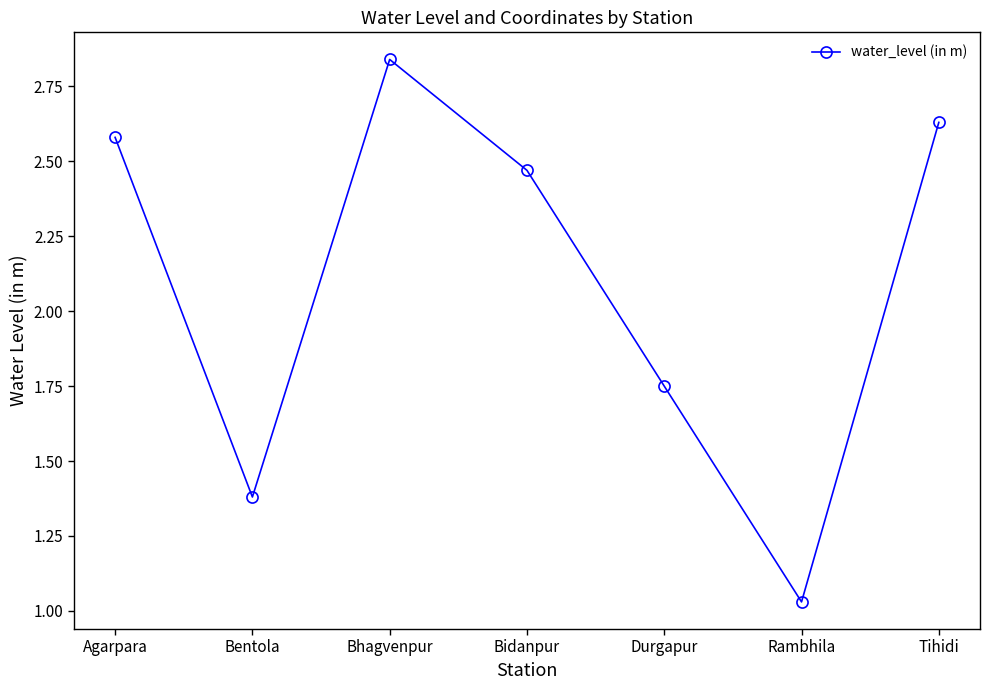

What is the average value?

2.1